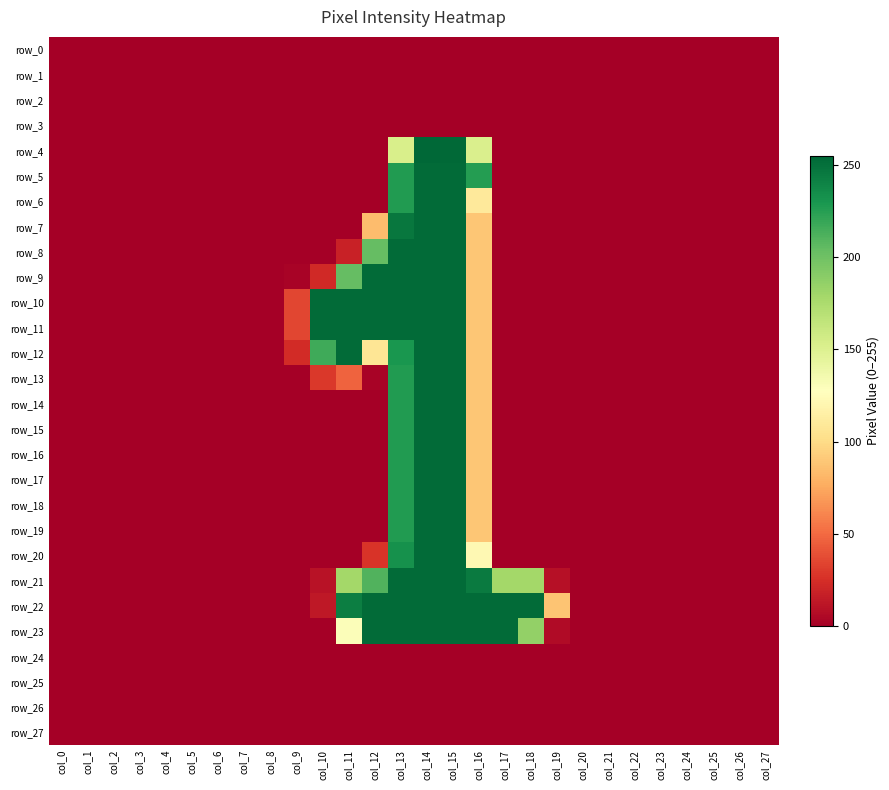

At which category is the sum across all series the highest?

col_14